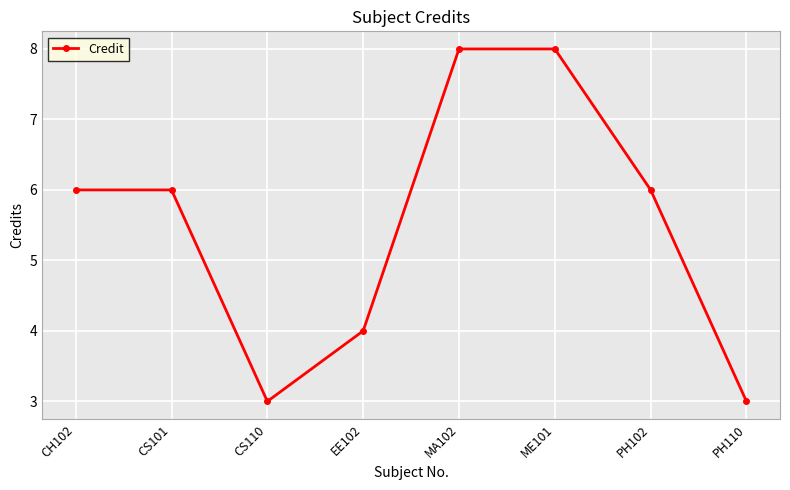

The value at PH110 is 3. True or false?

True